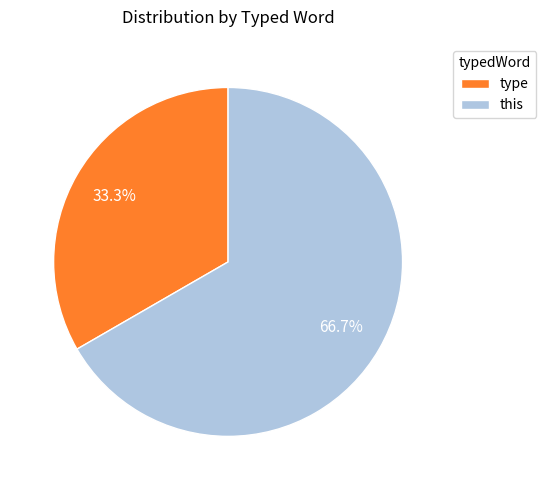

To the nearest percent, what is the average slice percentage?

50%